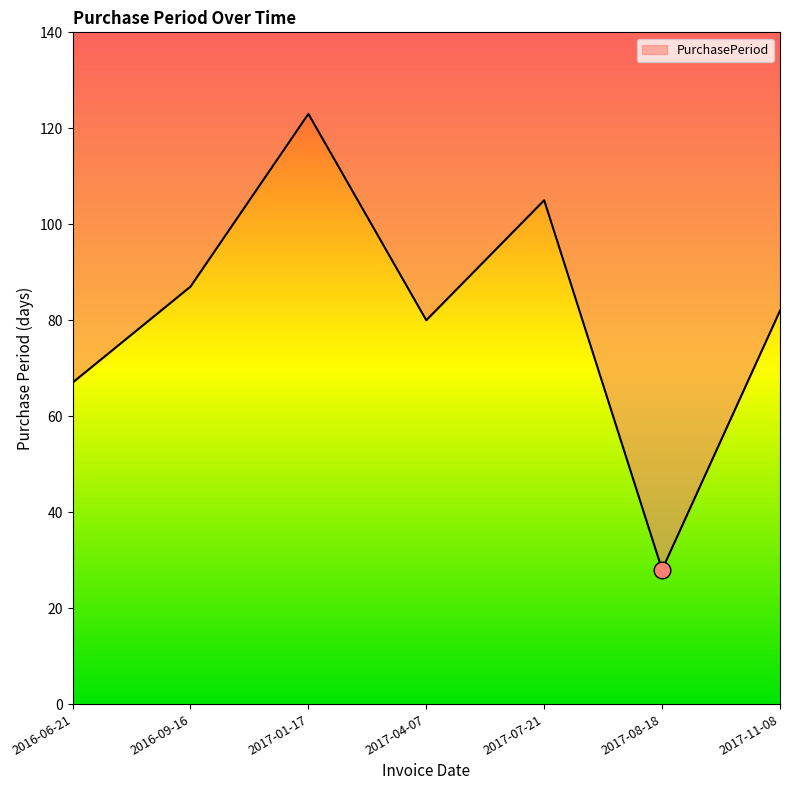

What is the difference between the values at 2017-07-21 and 2016-09-16?

18